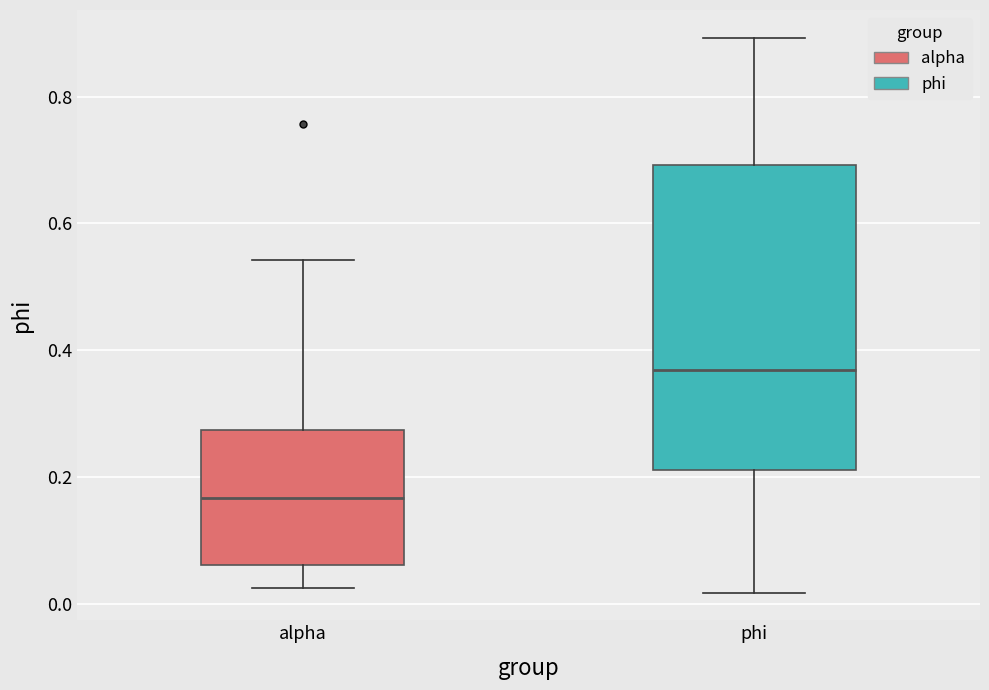

Which box's median line is the lowest?

alpha